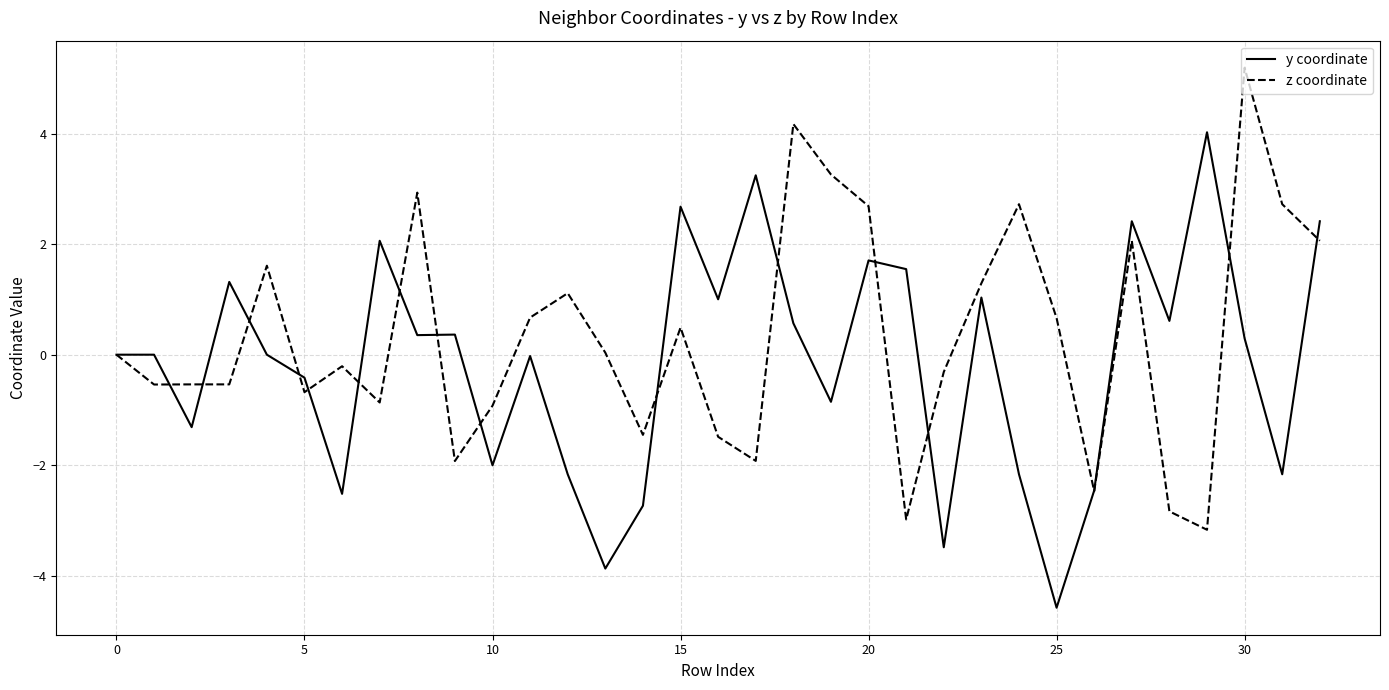

What is the highest value of the y coordinate series?

4.0